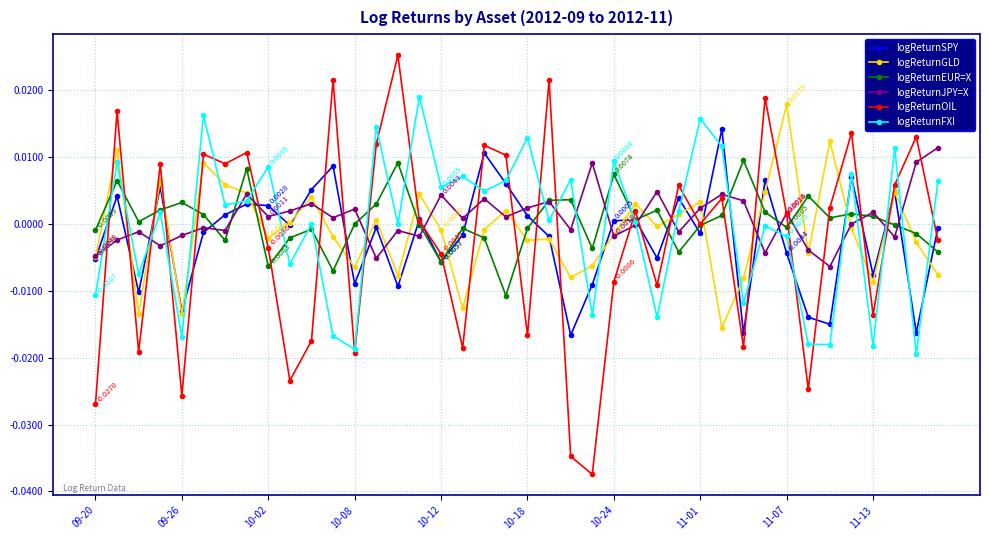

Which series ends up on top after the final intersection of logReturnOIL and logReturnEUR=X?

logReturnOIL